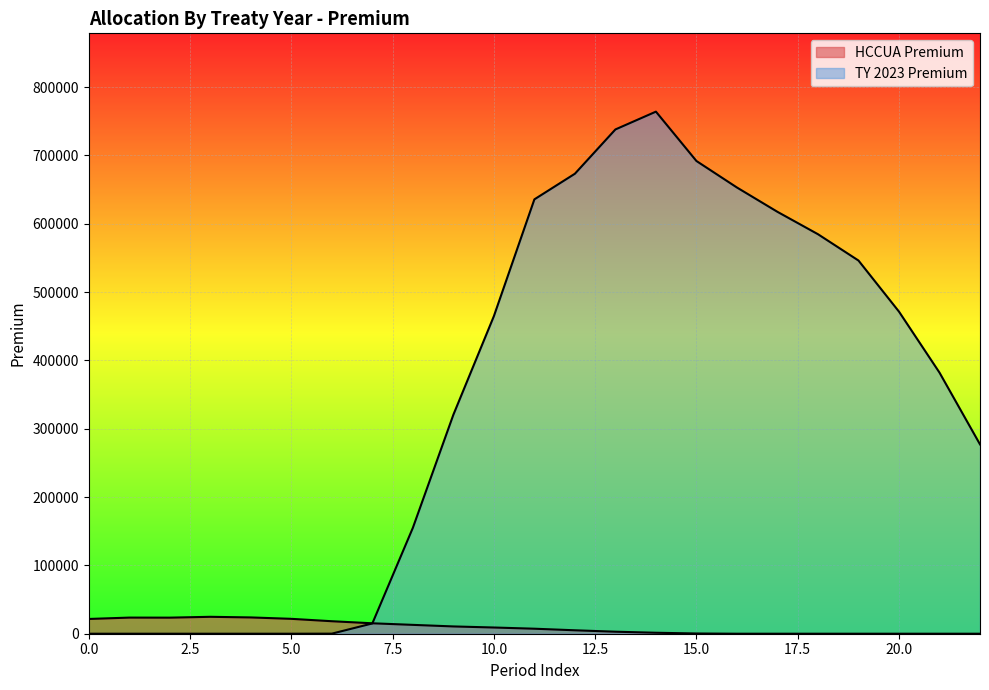

Reading right to left, list all the values displayed in this chart.

HCCUA Premium: 0.0	0.0	0.0	0.0	0.0	0.0	0.0	336.1	1415.6	2952.3	5030.9	7338.6	9099.3	10664.5	12962.7	15267.5	18289.9	21784.4	23843.1	24751.8	23525.9	23599.0	21598.3
TY 2023 Premium: 277083.1	382101.2	471353.1	546131.5	584645.0	617399.3	652988.6	691783.1	764004.7	737956.6	673151.2	635657.6	464736.8	320464.8	154987.3	15034.0	108.2	0.0	0.0	0.0	0.0	0.0	0.0